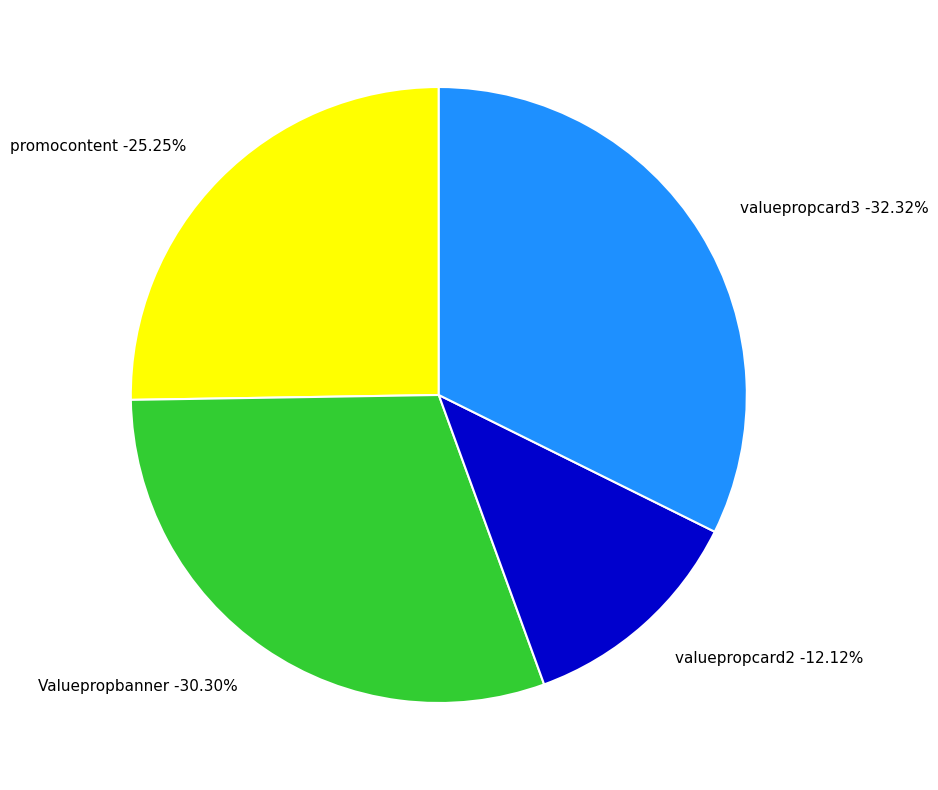

Which has a higher value, valuepropcard2 or Valuepropbanner?

Valuepropbanner